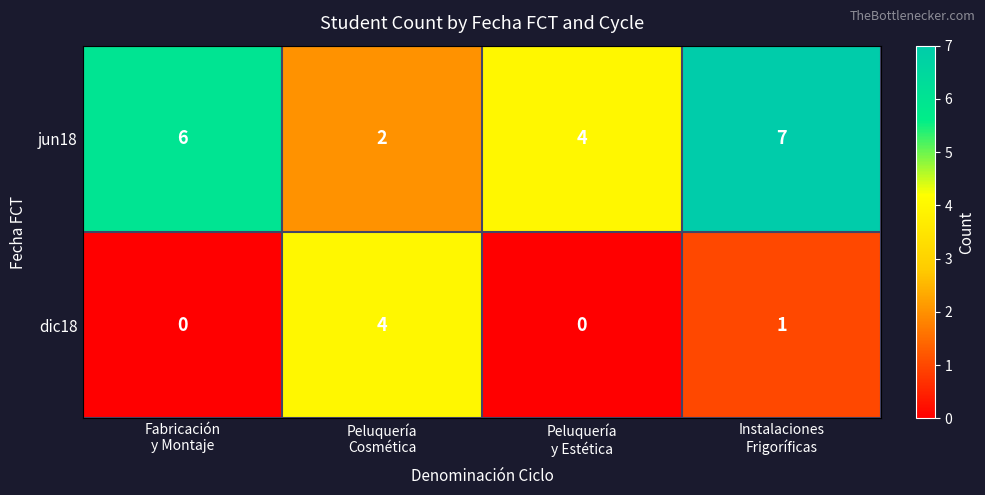

What is the sum of all jun18 values?

19